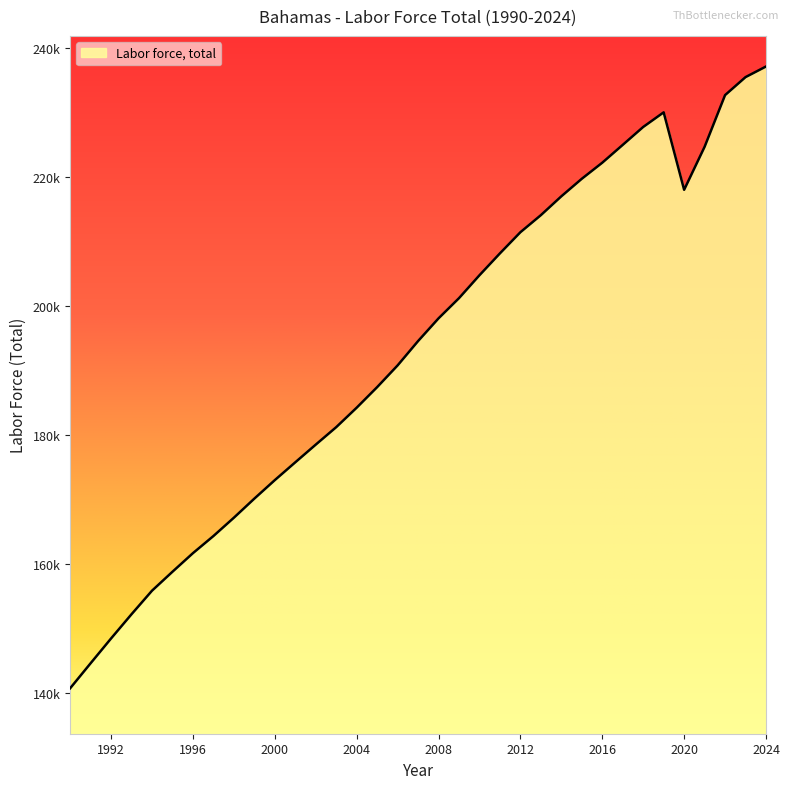

How many points are higher than both their immediate neighbors (excluding endpoints)?

1